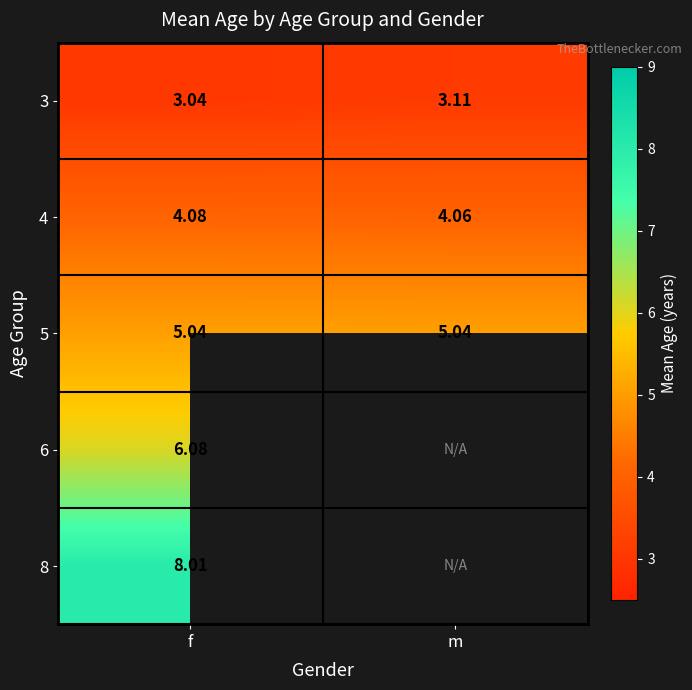

What is the difference between the maximum and minimum values in the 3 series?

0.1